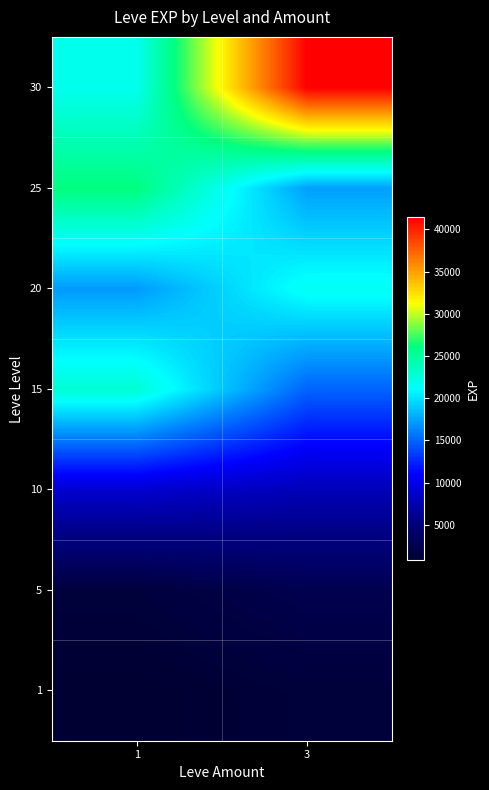

At 3, list the series in order from largest to smallest.

30, 20, 25, 15, 10, 5, 1